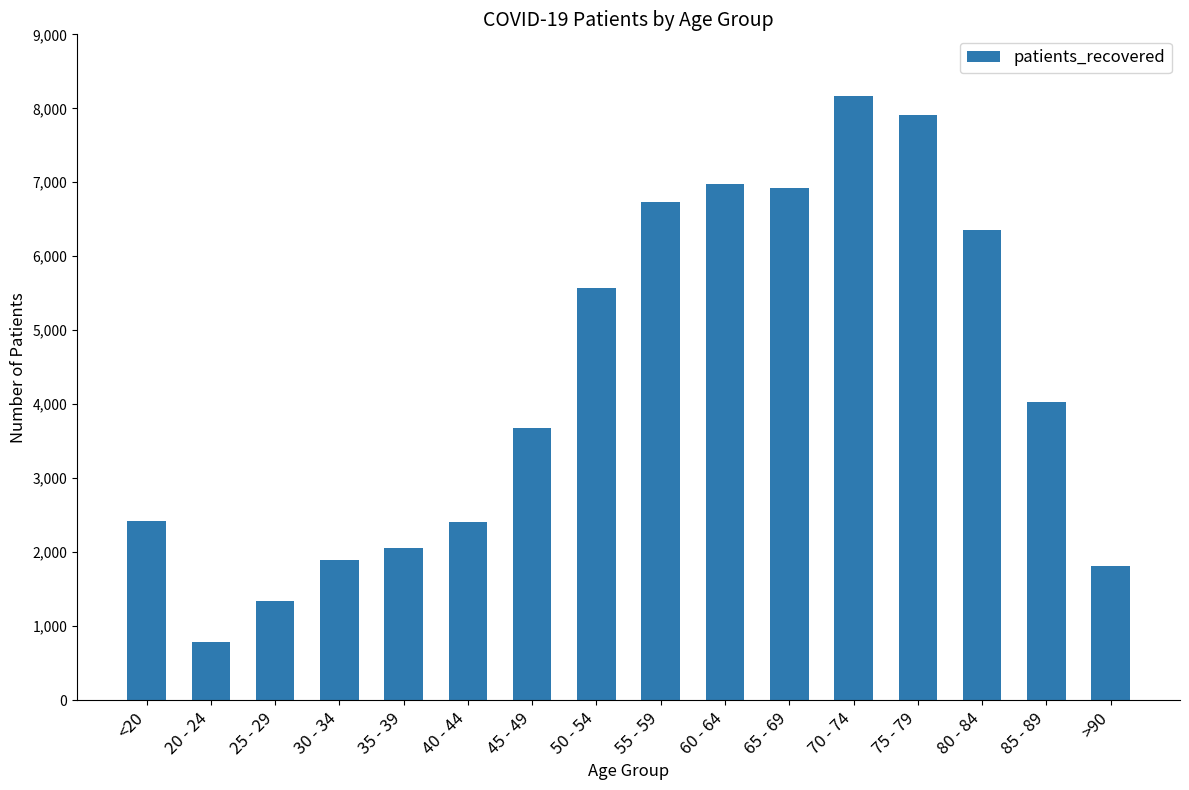

The value at 25 - 29 is 1334. True or false?

True